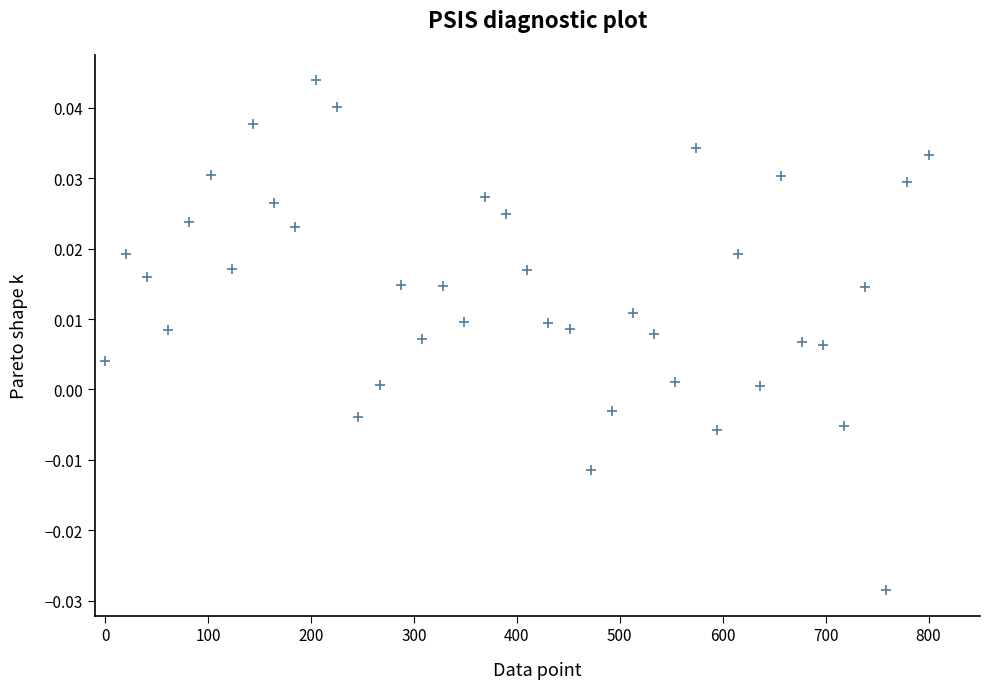

What is the range of X values (max minus min)?

800.0